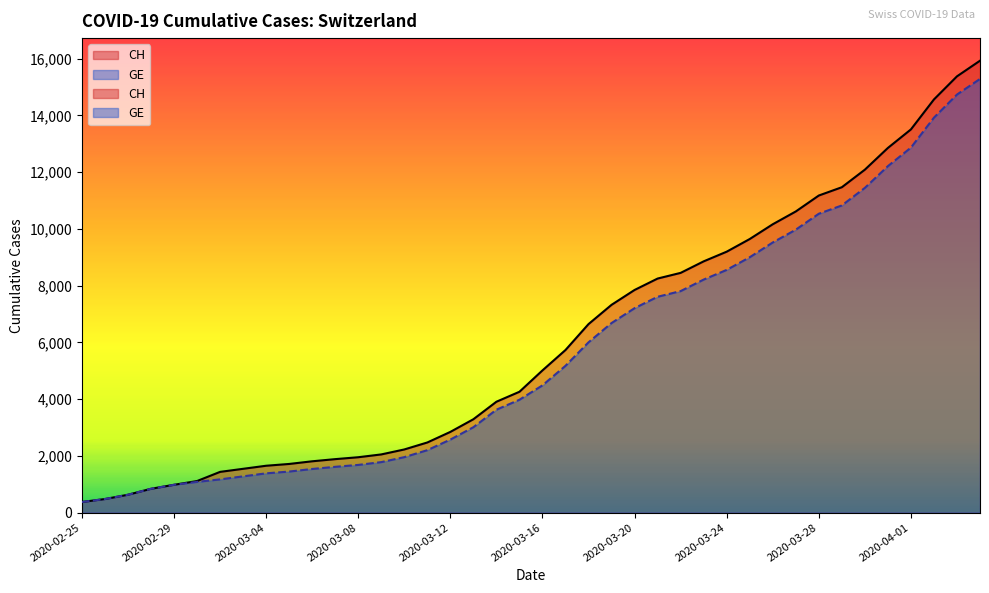

What is the sum of all GE values?

225656